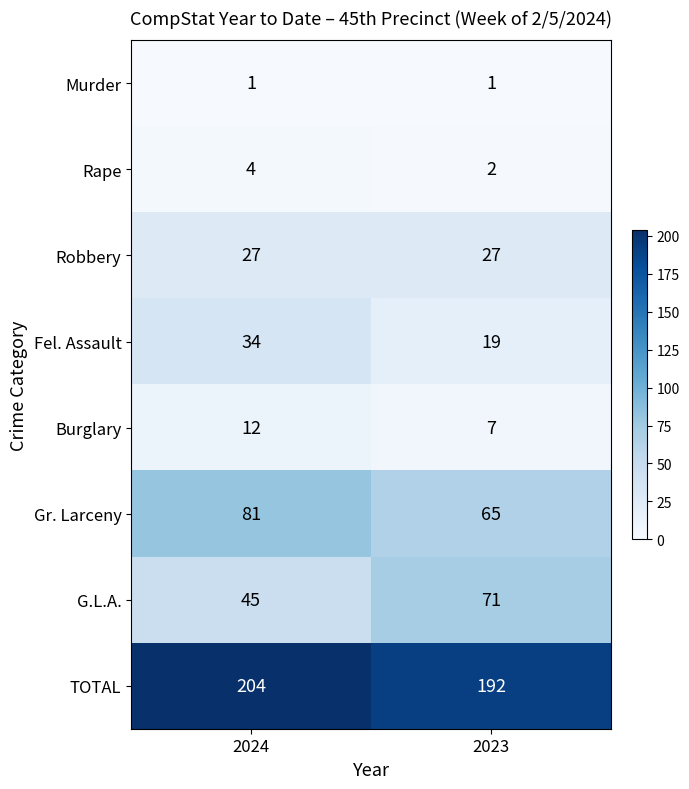

True or false: Gr. Larceny has a value of 65 at 2023.

True